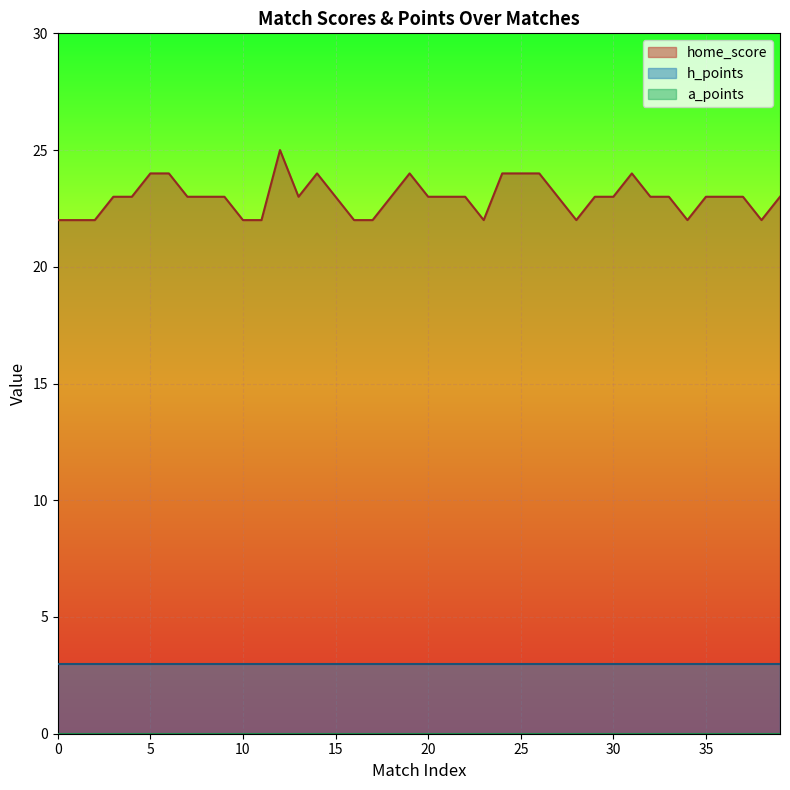

True or false: a_points has more than 1 points higher than both neighbors.

False